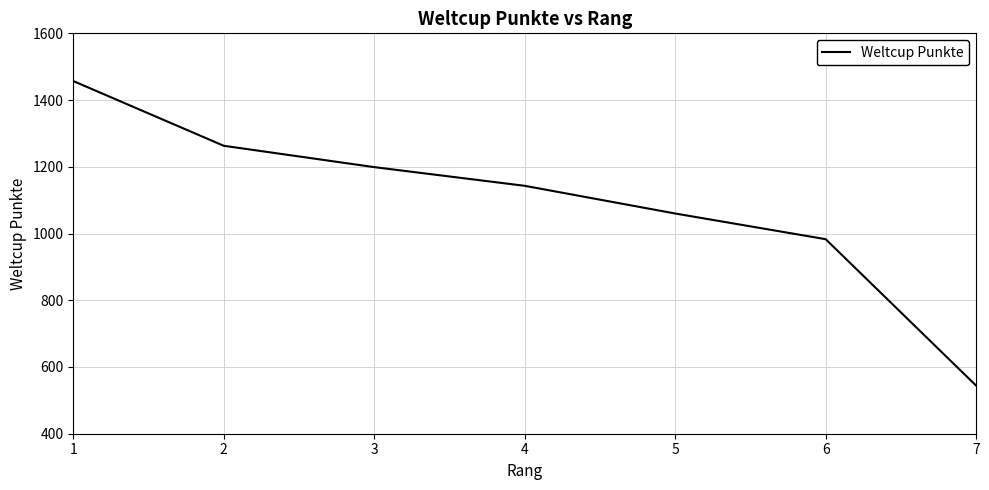

What is the difference between the values at 1 and 4?

314